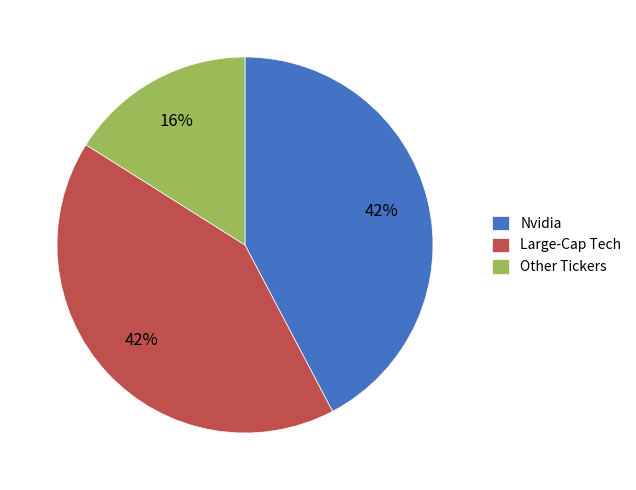

Does Nvidia represent more than half of the total?

No